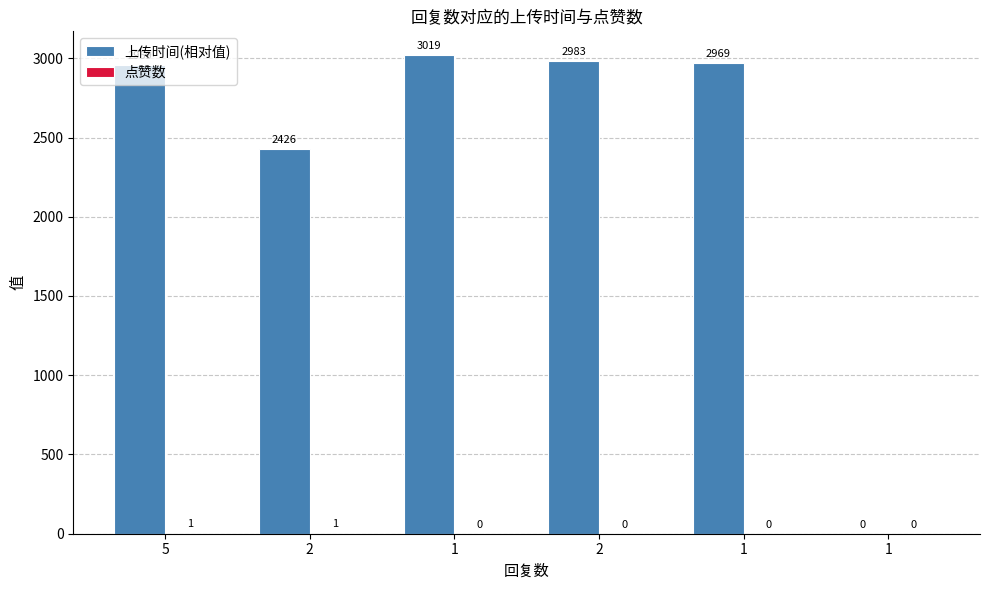

How many groups of bars are there?

6